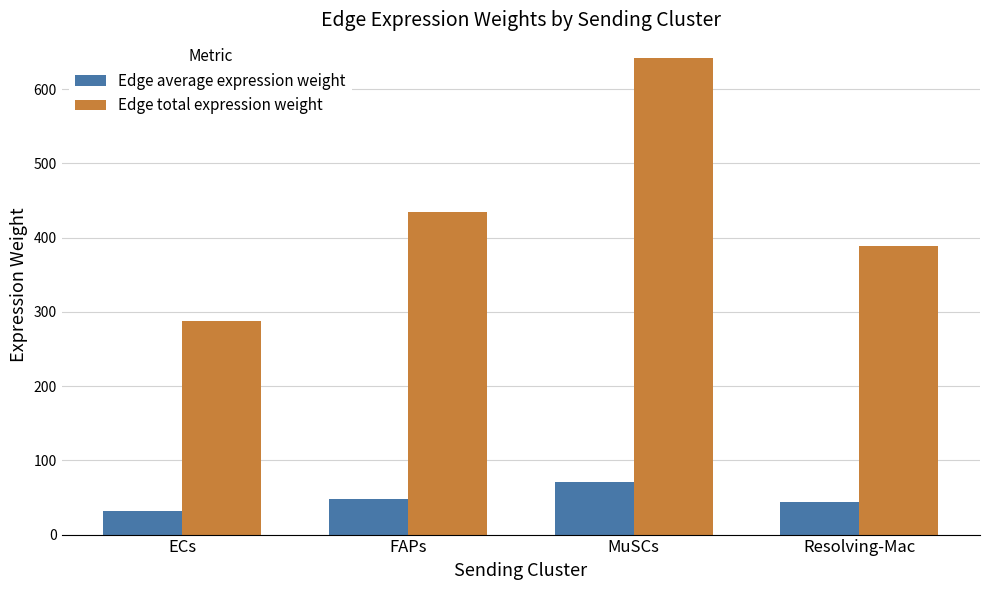

What is the sum of the Edge average expression weight values at ECs and Resolving-Mac?

75.2